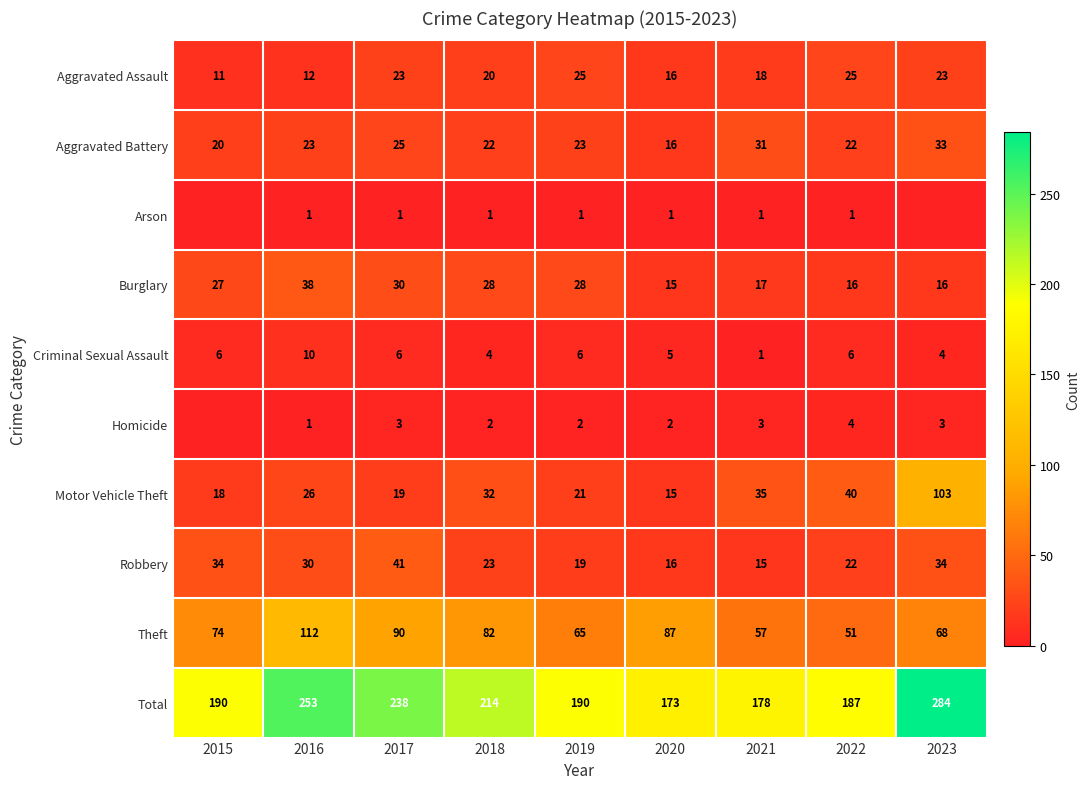

True or false: Motor Vehicle Theft has a value of 151 at 2023.

False